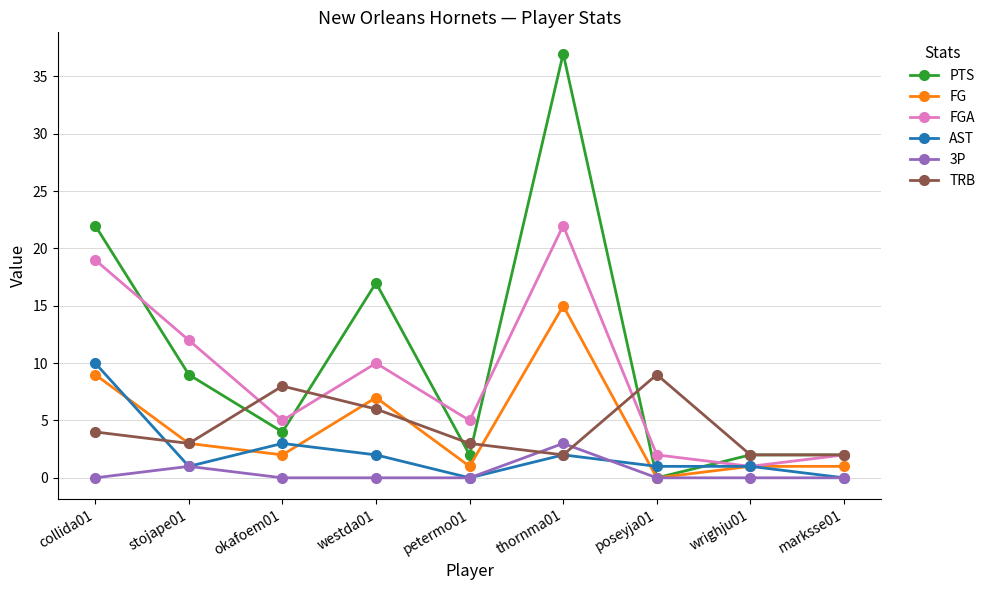

Between stojape01 and okafoem01, which series saw the biggest shift?

FGA